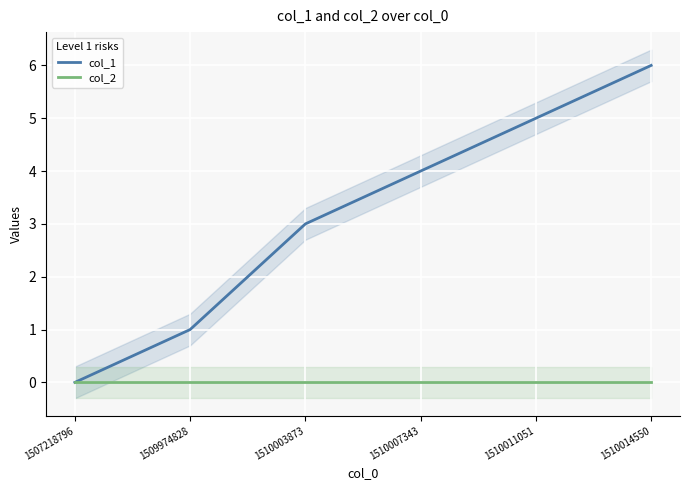

List the series in order of their peak value, highest first.

col_1, col_2